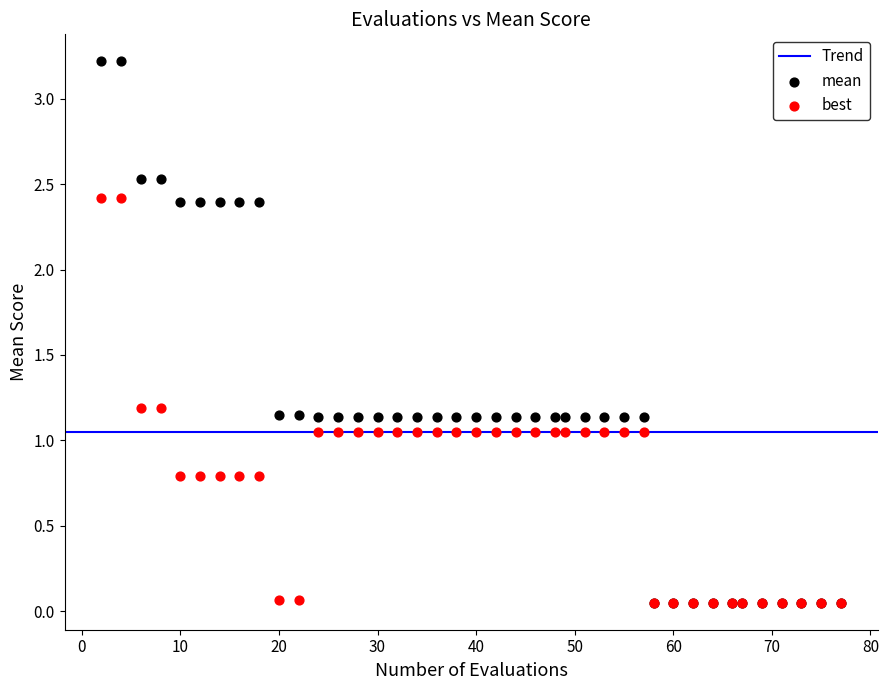

Which series has the largest Y range (max minus min)?

mean